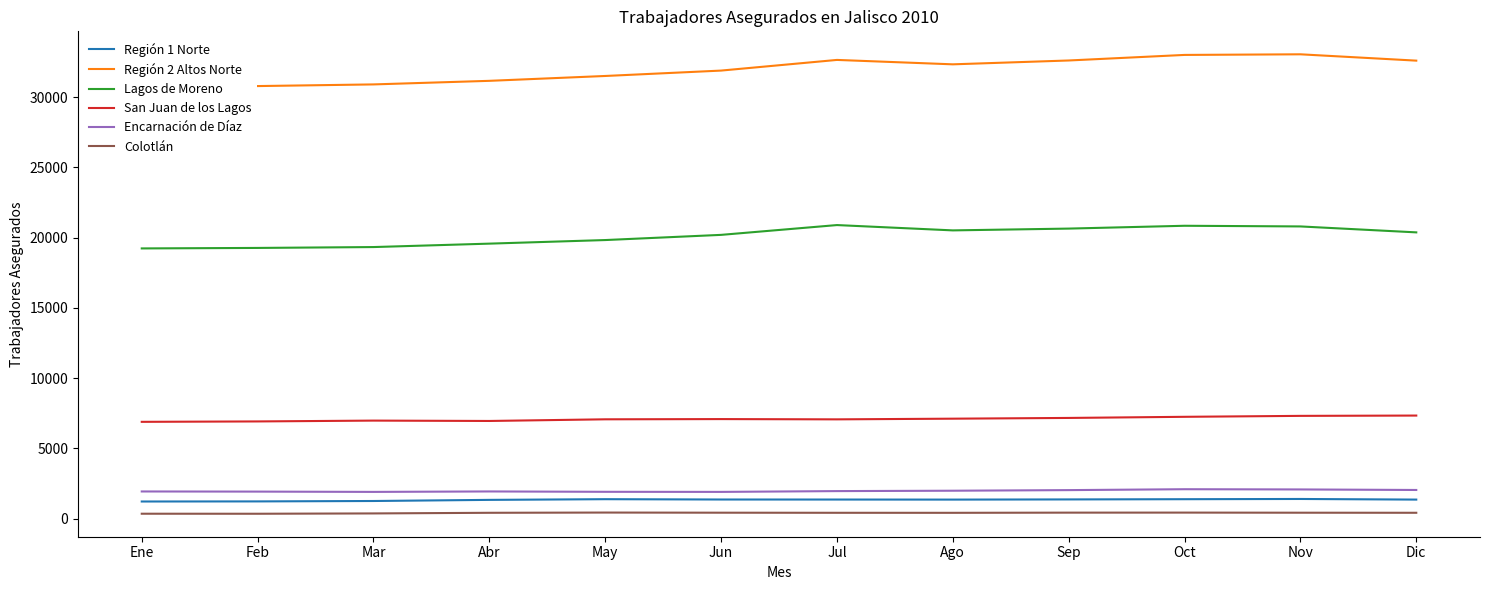

The Región 2 Altos Norte series shows 14760 at Mar. True or false?

False